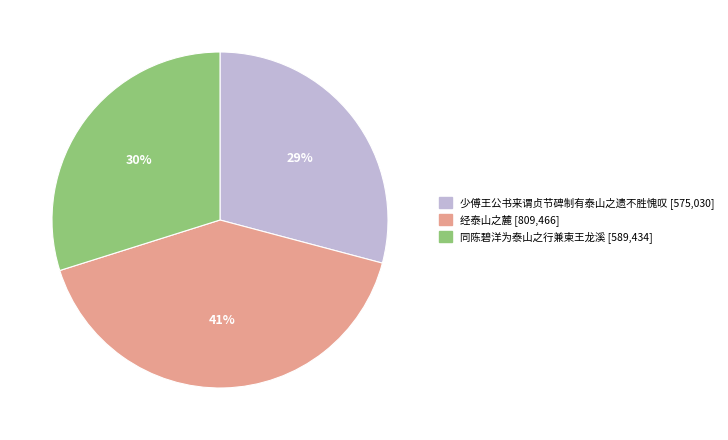

Combined, do 经泰山之麓 and 同陈碧洋为泰山之行兼柬王龙溪 account for over 50%?

Yes